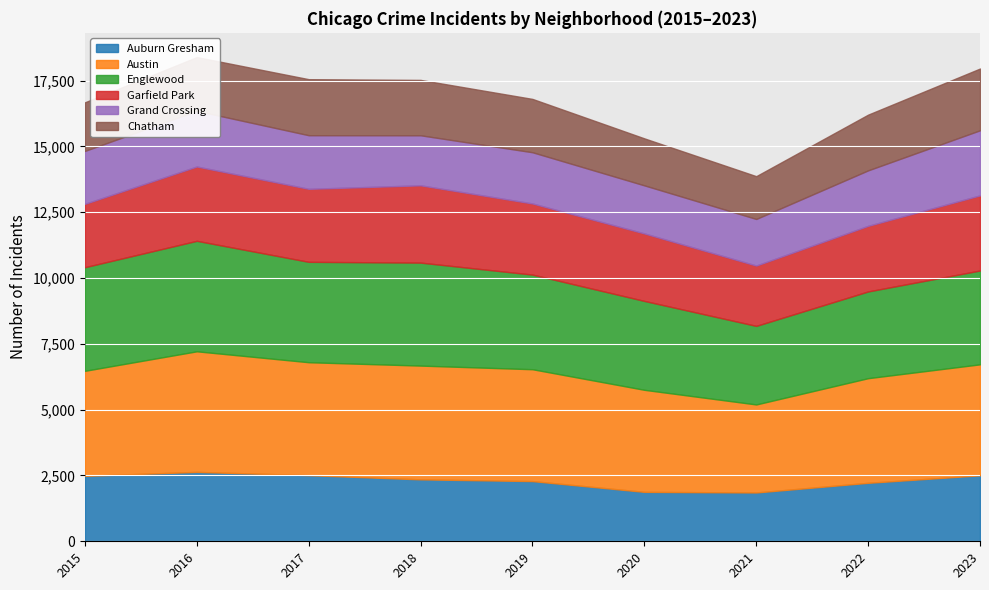

Where does the Chatham series first go above 2042?

2017